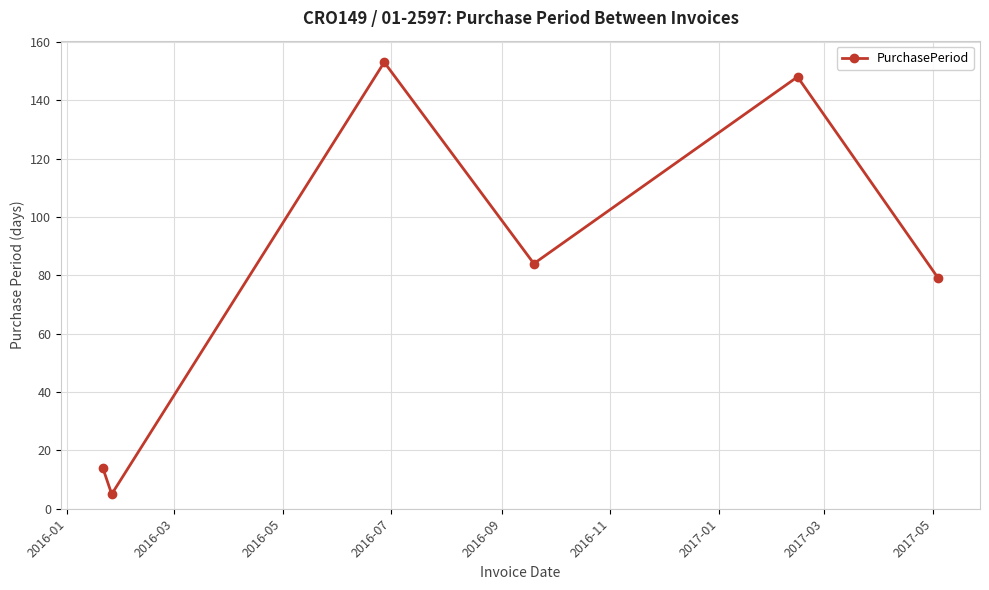

What is the maximum value shown in the chart?

153